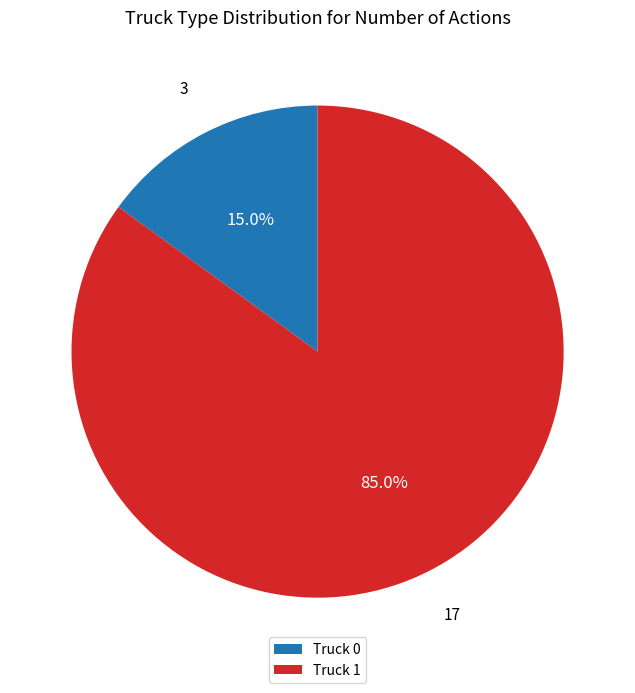

Count the number of slices in the pie.

2